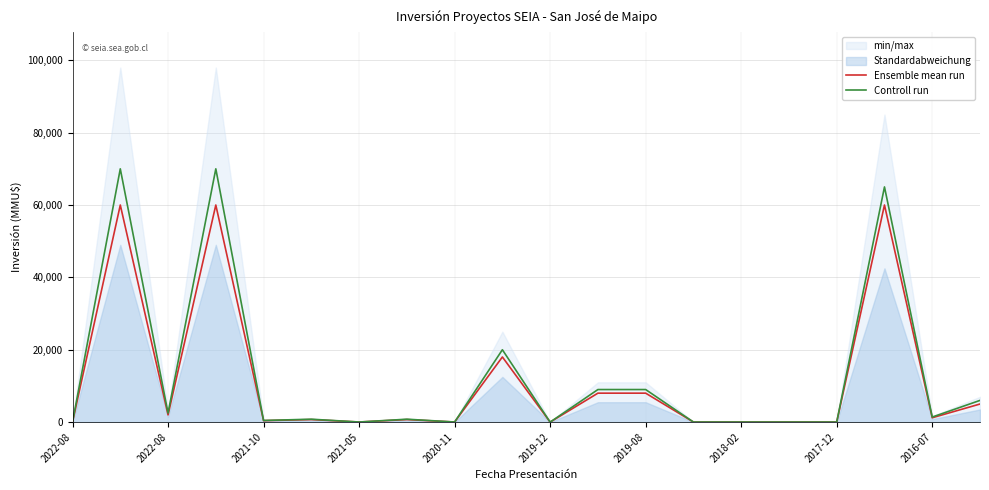

What is the spread (max minus min) of values at 2022-08?

5